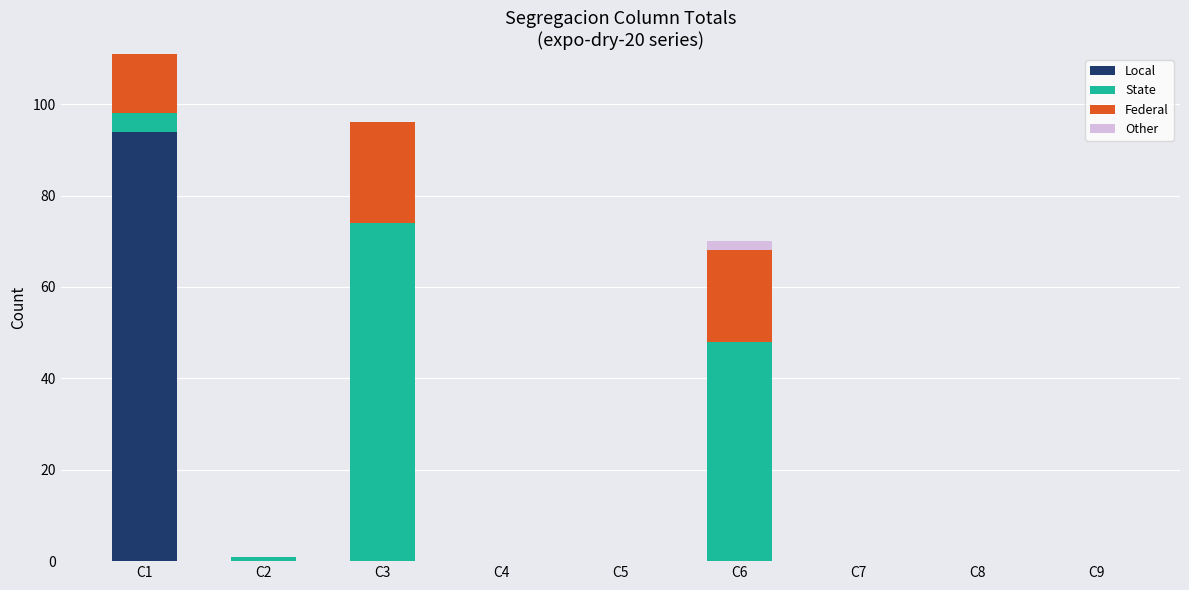

Is it true that Local equals 42 at C6?

False